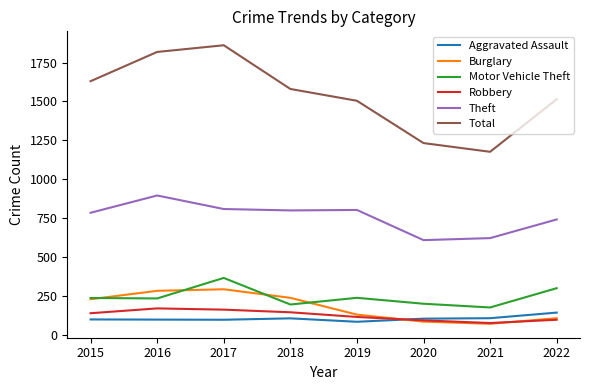

Rank the series at 2018 from lowest to highest value.

Aggravated Assault, Robbery, Motor Vehicle Theft, Burglary, Theft, Total